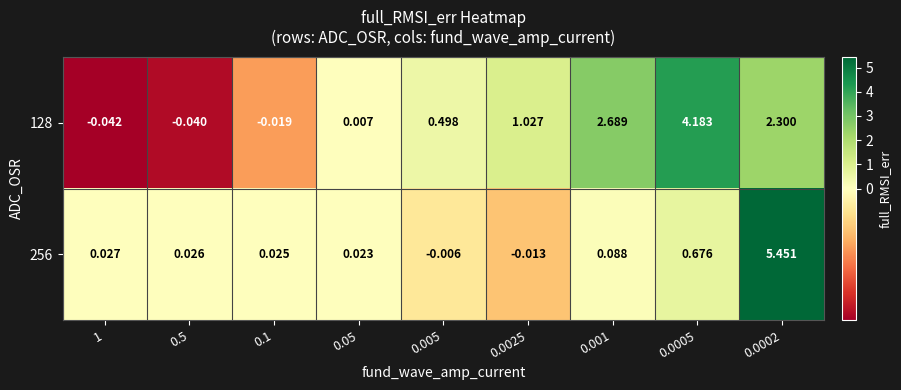

Rank the series by their average value, from highest to lowest.

128, 256